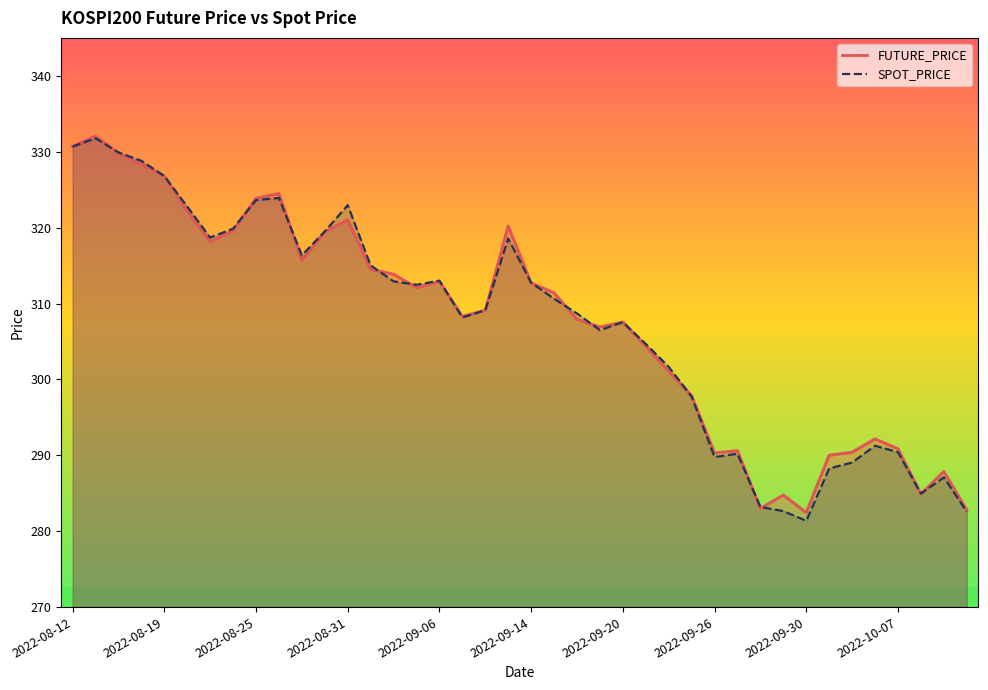

Rank the series at 2022-09-22 from lowest to highest value.

FUTURE_PRICE, SPOT_PRICE